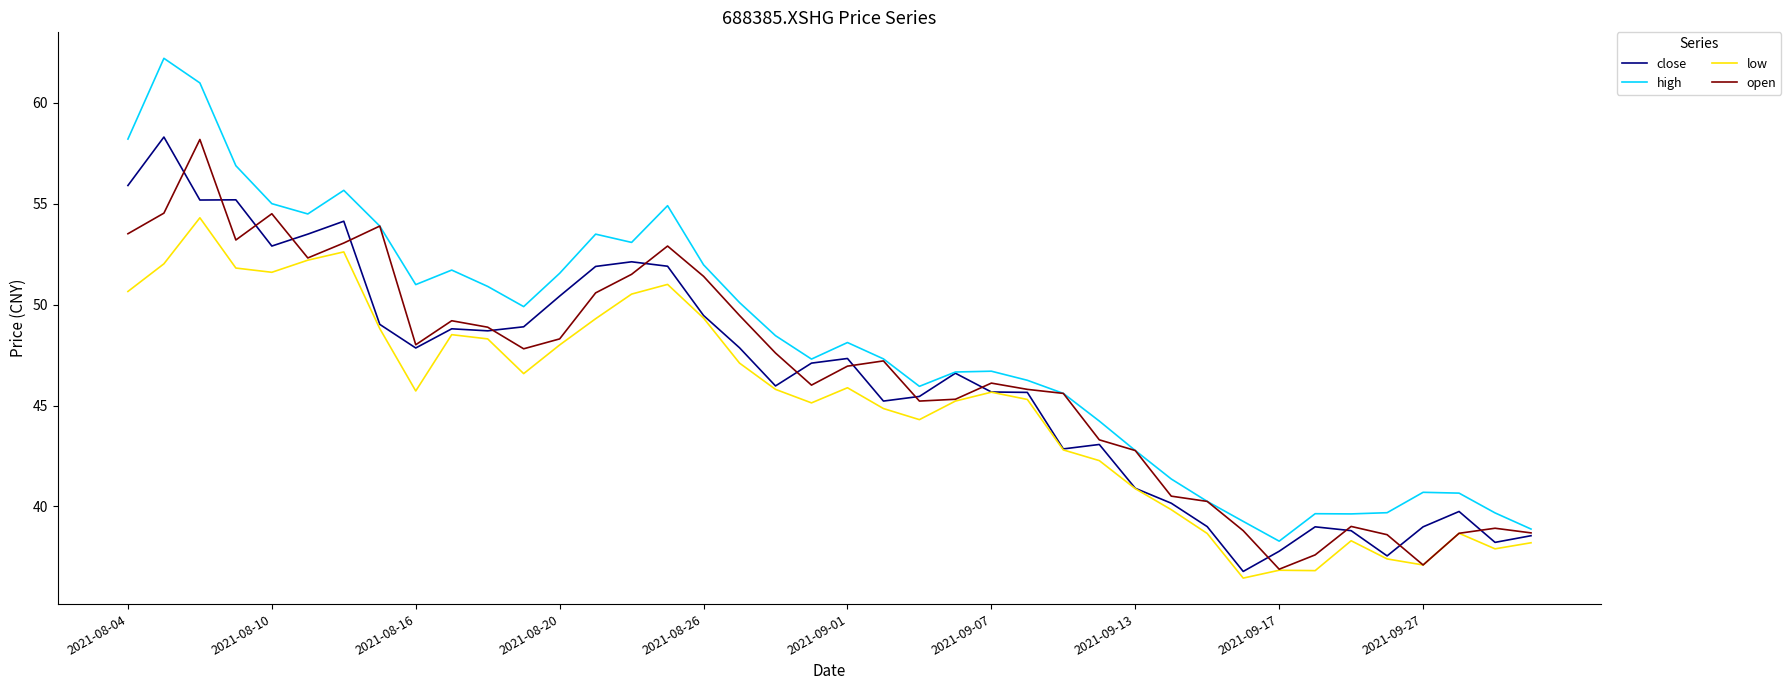

Which series has the widest spread of values?

high